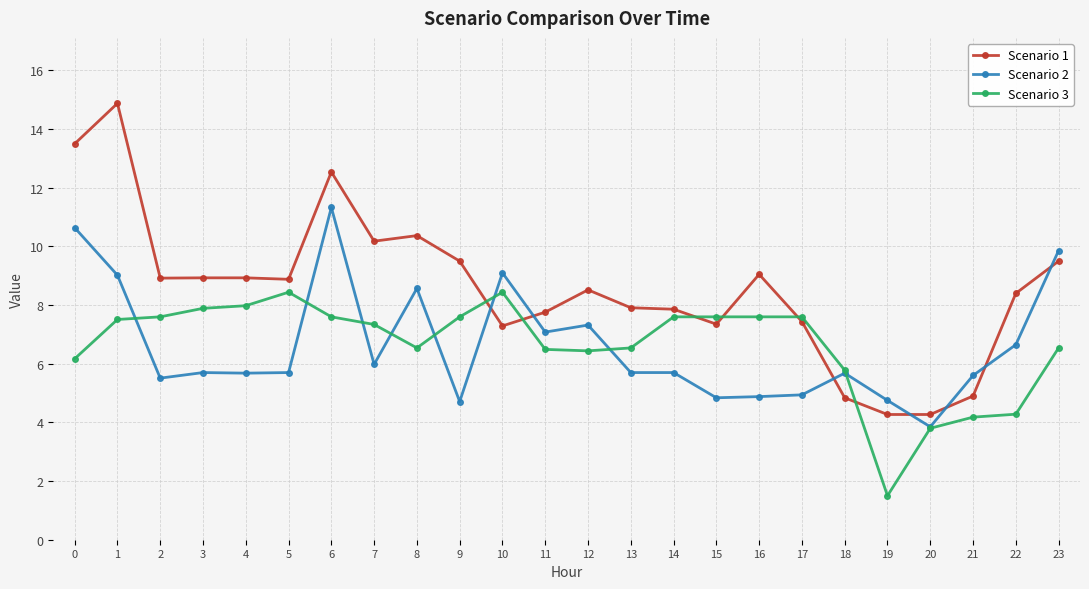

What is the sum of the Scenario 3 values at 20 and 2?

11.4